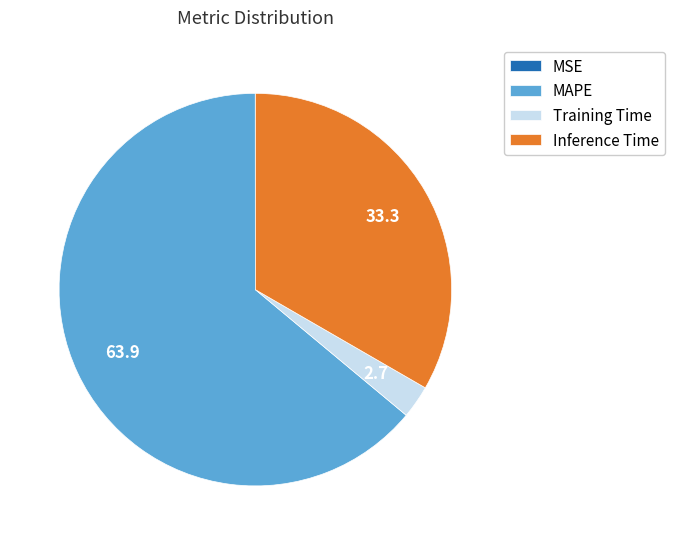

Does MAPE account for over 50% of the chart?

Yes